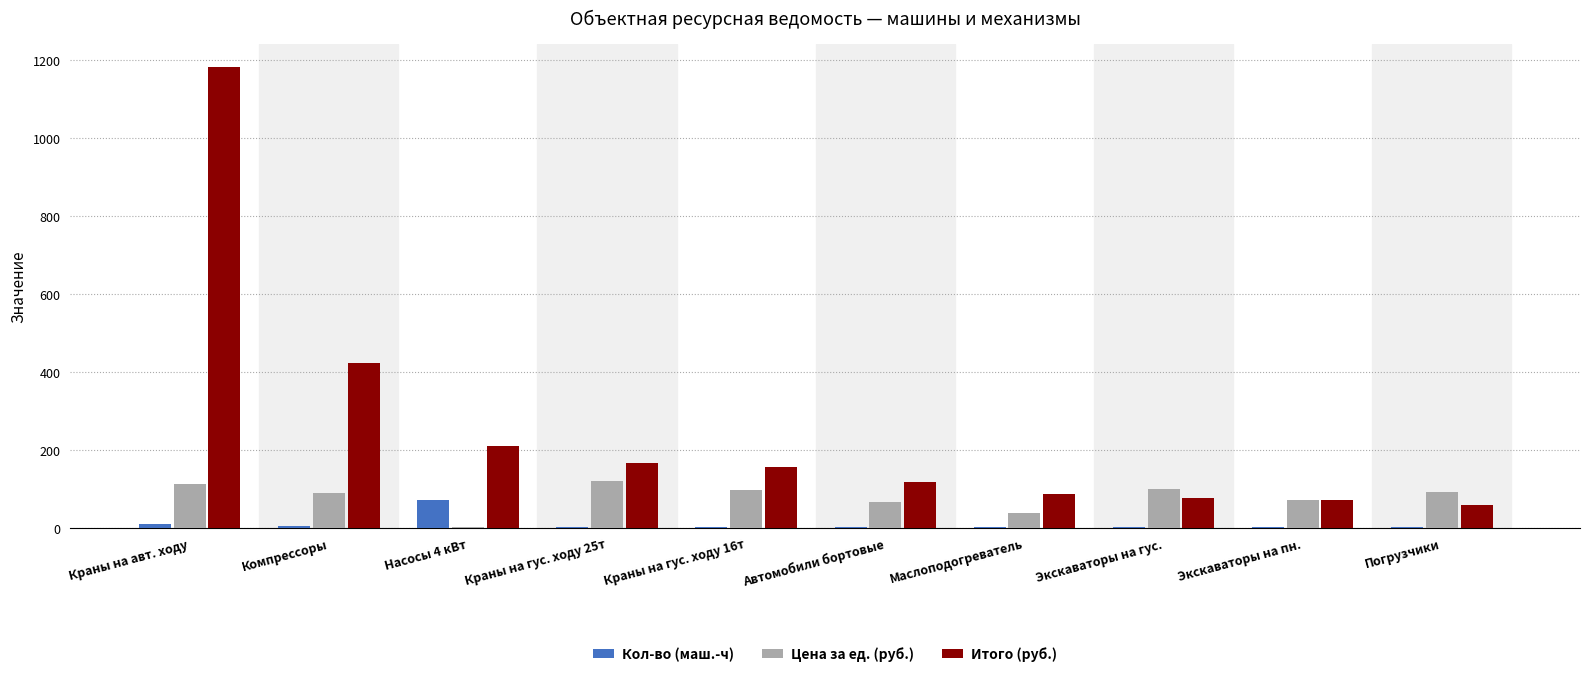

What is the greatest value displayed?

1181.8